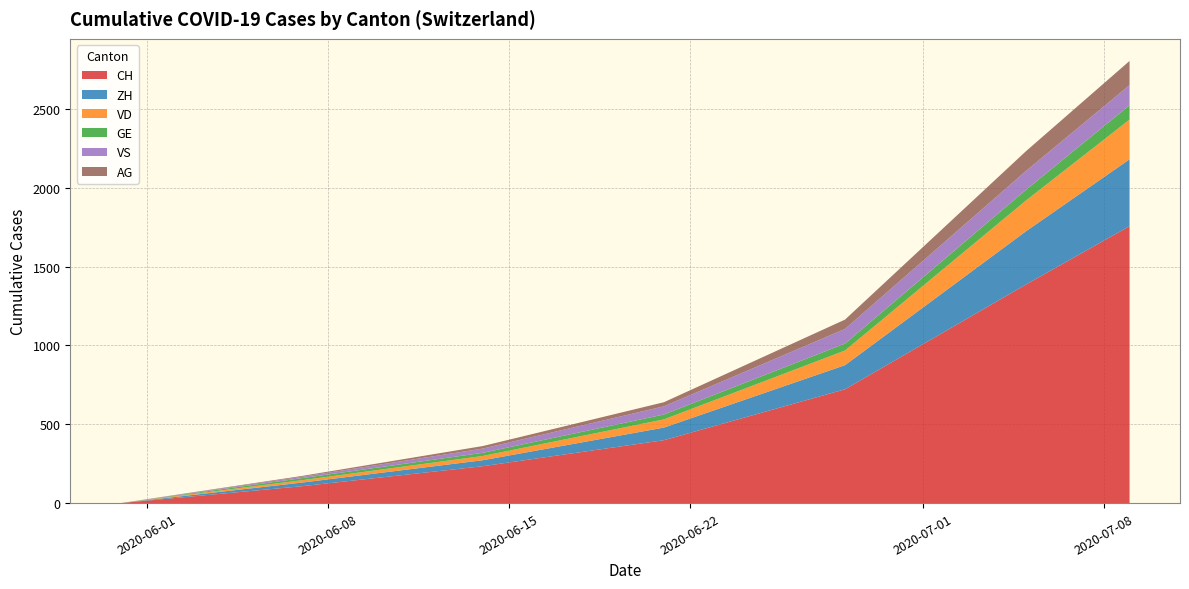

Reading right to left, transcribe all the data shown in this chart.

CH: 1757	1387	722	399	234	107	0
ZH: 424	338	153	80	38	23	0
VD: 252	195	93	52	27	15	0
GE: 91	68	44	31	20	13	0
VS: 128	120	93	52	27	9	0
AG: 153	125	59	26	16	5	0